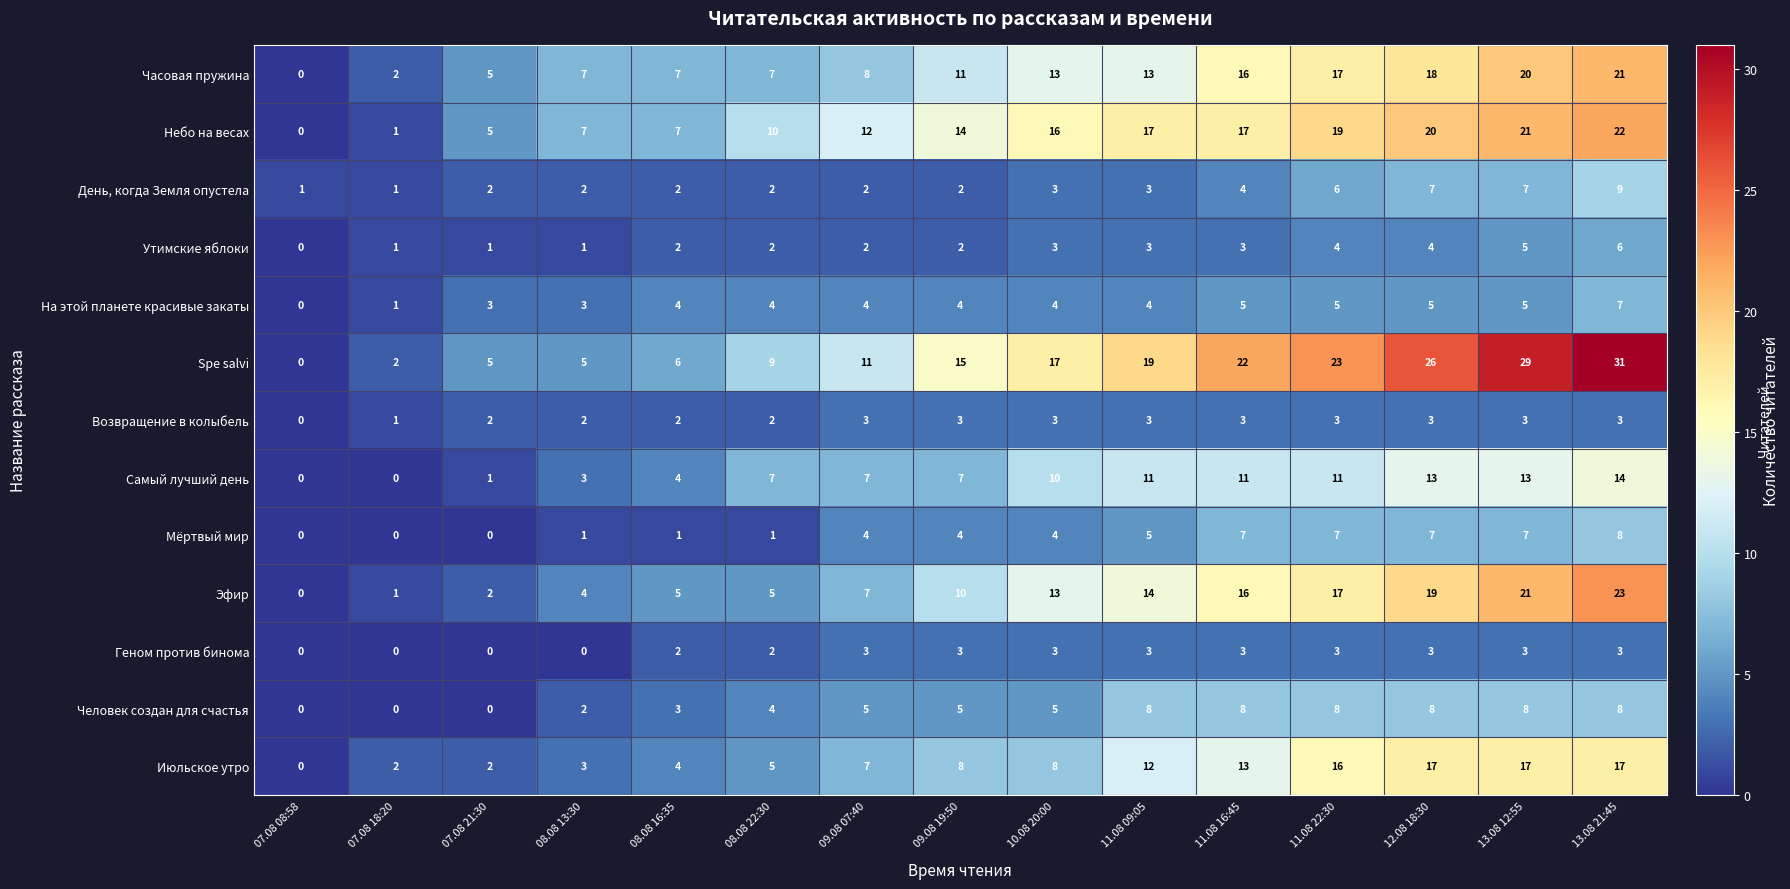

What is the total value across all series at 08.08 16:35?

49